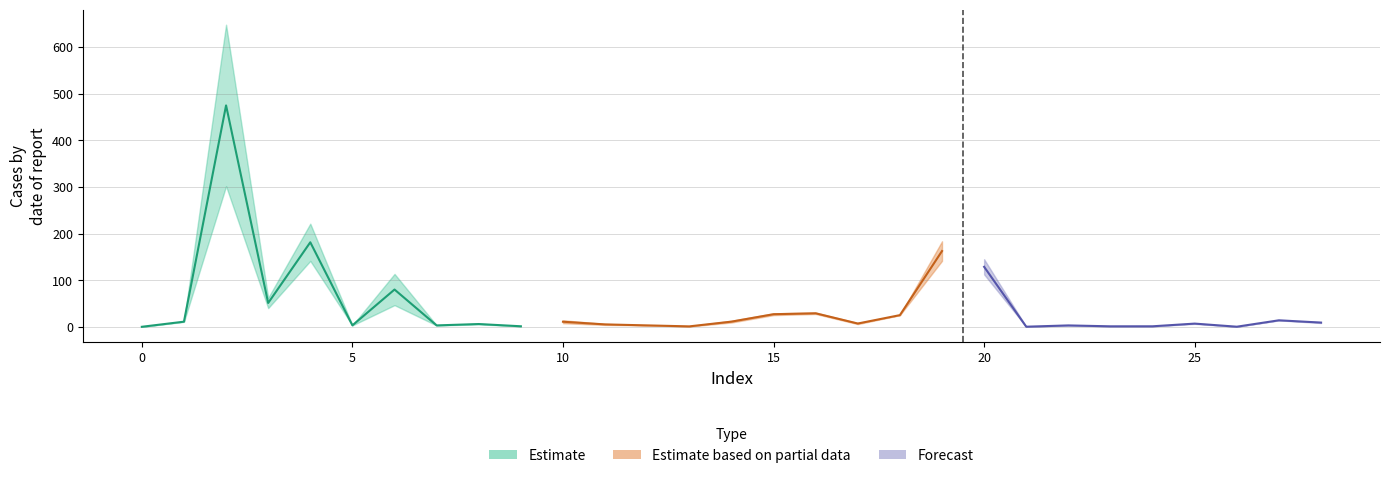

At how many categories does at least one series exceed 372?

1